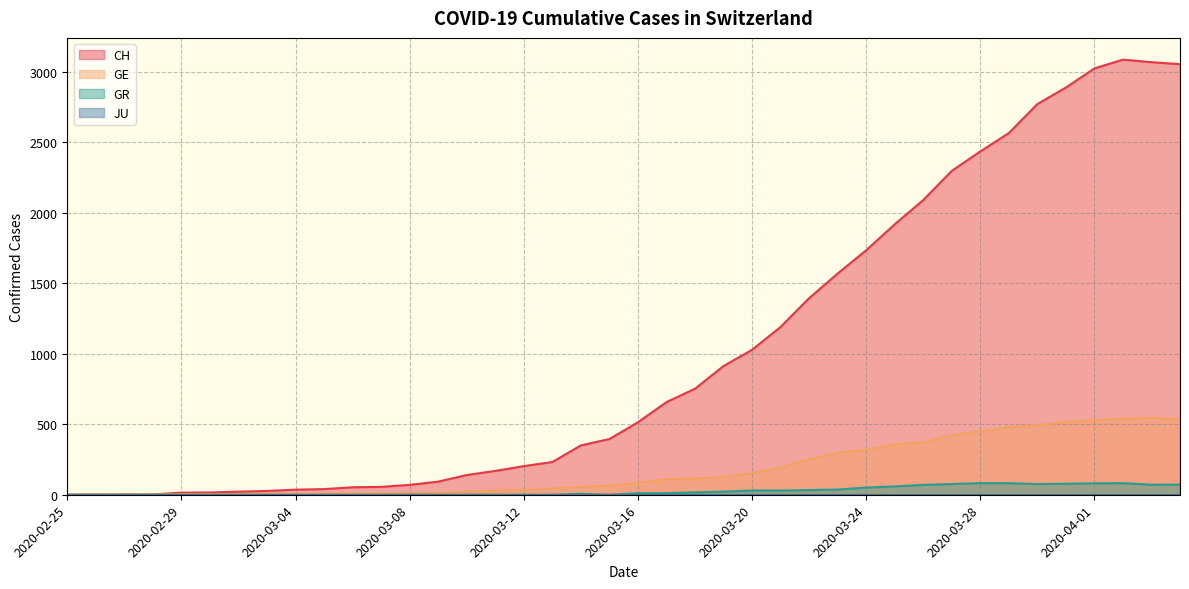

How many values in CH are above zero?

39